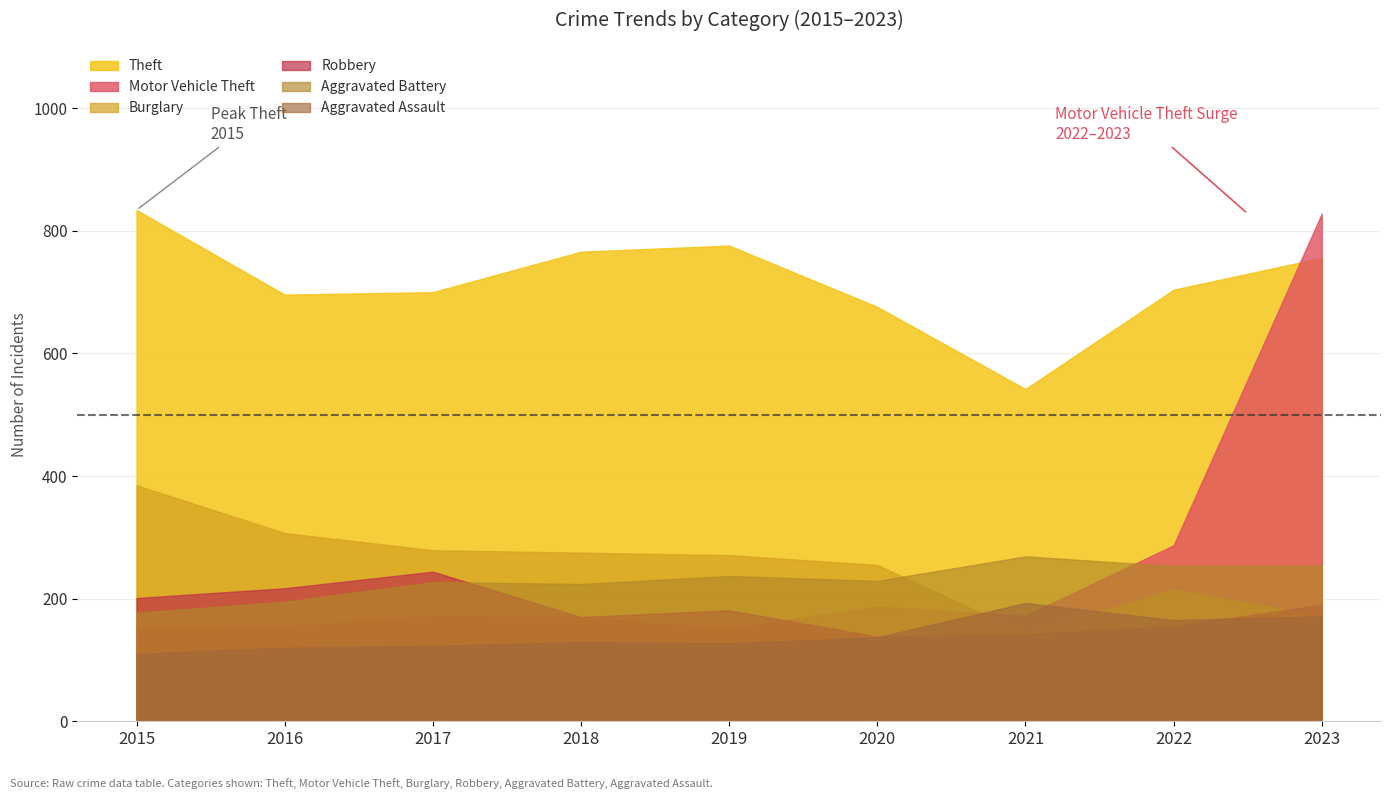

What are all the series names shown in the legend?

Theft, Motor Vehicle Theft, Burglary, Robbery, Aggravated Battery, Aggravated Assault